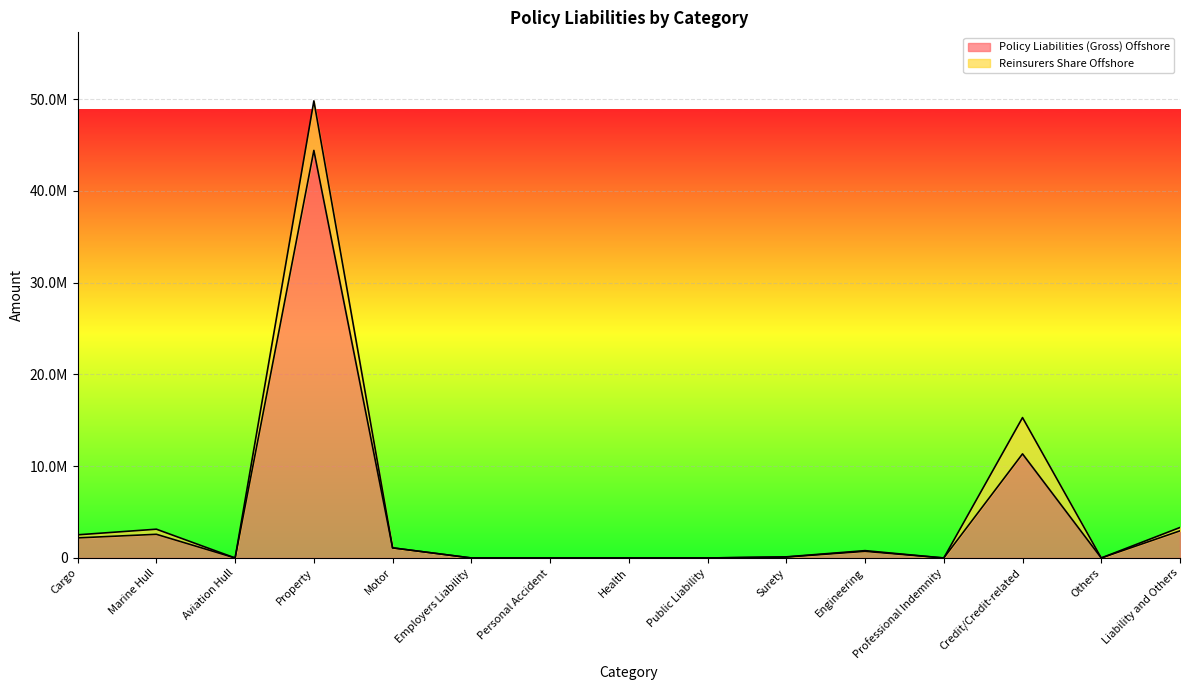

What are all the series names shown in the legend?

Policy Liabilities (Gross) Offshore, Reinsurers Share Offshore